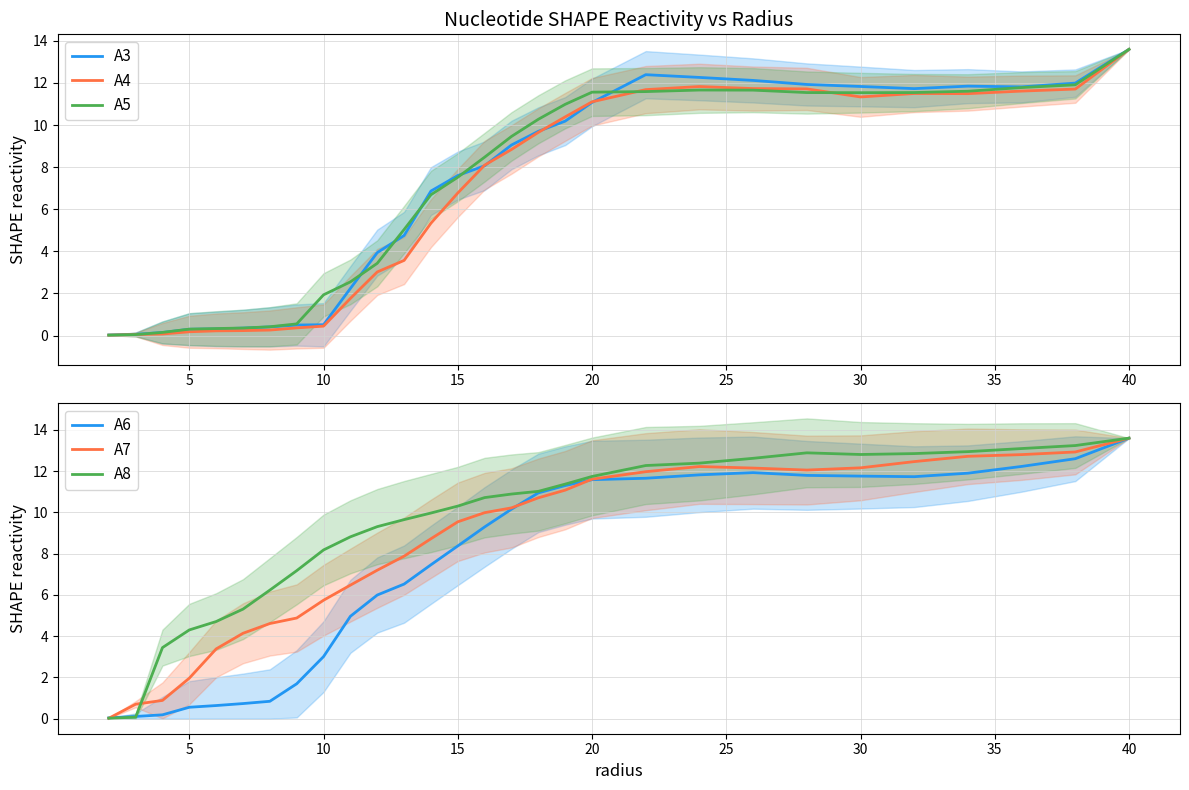

In A7, how many points are higher than both neighbors (excluding endpoints)?

1